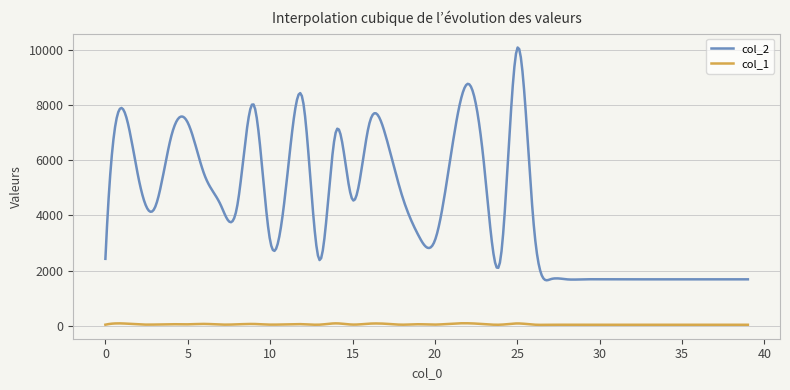

Which series has the largest total across all categories?

col_2